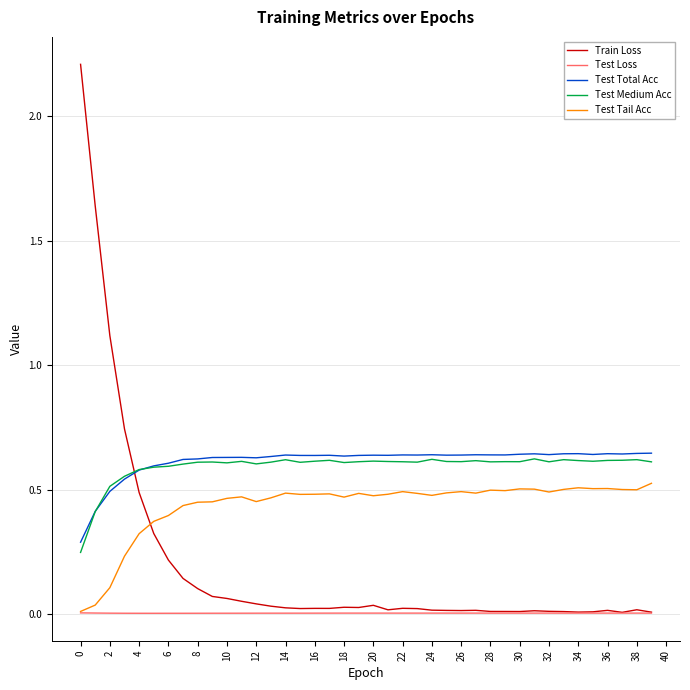

What is the maximum value shown in the chart?

2.2